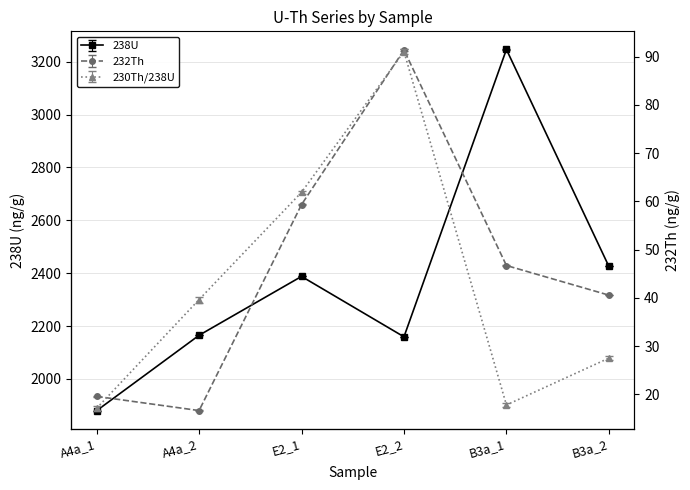

What is the average value of the 238U series?

2377.2